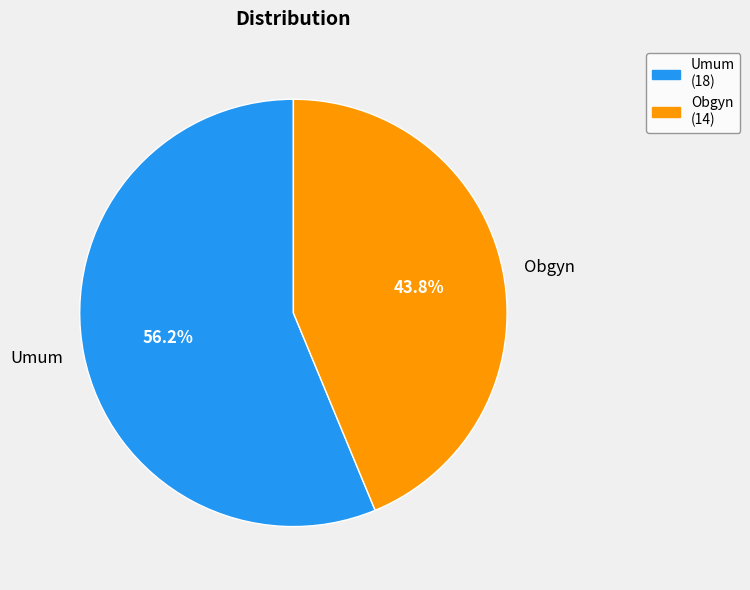

Combined, do Obgyn and Umum account for over 50%?

Yes